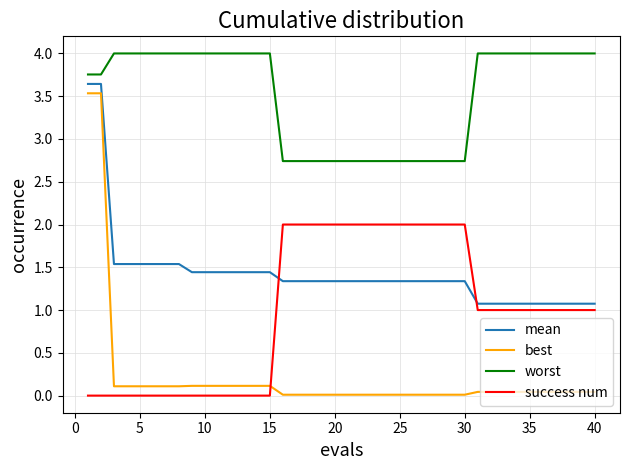

What is the difference between the maximum and minimum values in the best series?

3.5